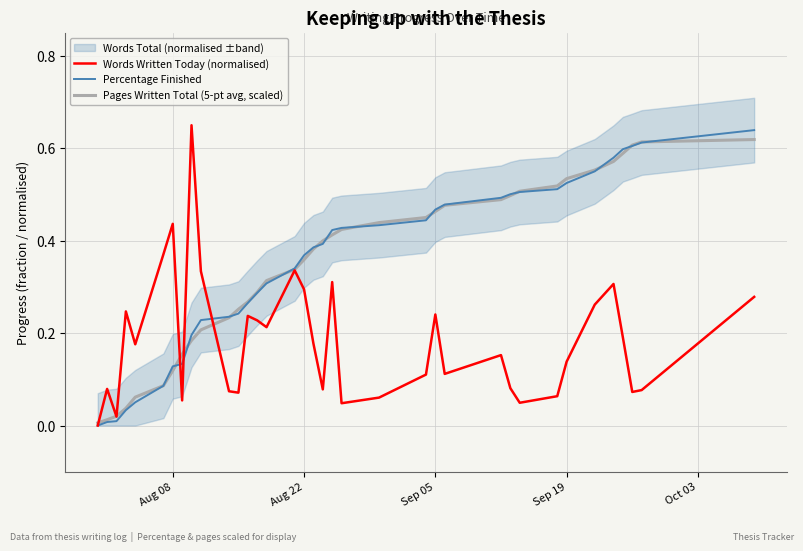

List the series in order of their peak value, lowest first.

Pages Written Total (5-pt avg, scaled), Percentage Finished, Words Written Today (normalised)